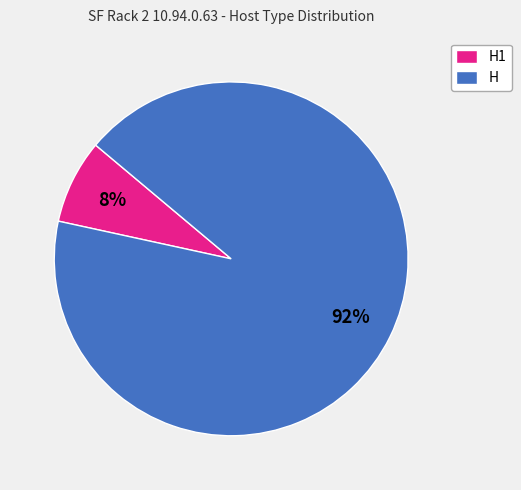

To the nearest percent, what is the combined percentage of H and H1?

100%